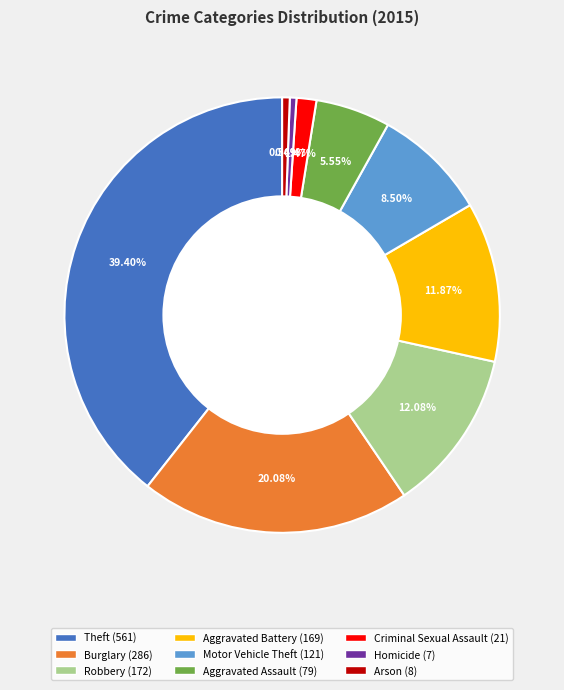

What is the largest slice in the pie chart?

Theft